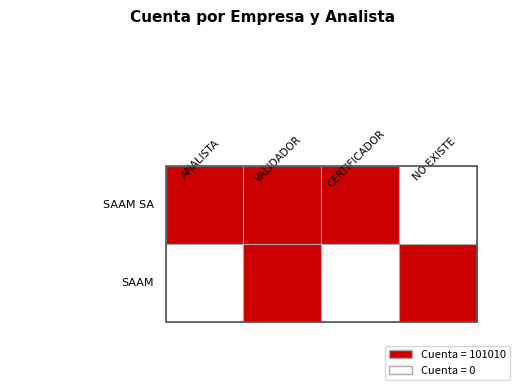

List the series in order of their peak value, lowest first.

ANALISTA, VALIDADOR, CERTIFICADOR, NO EXISTE